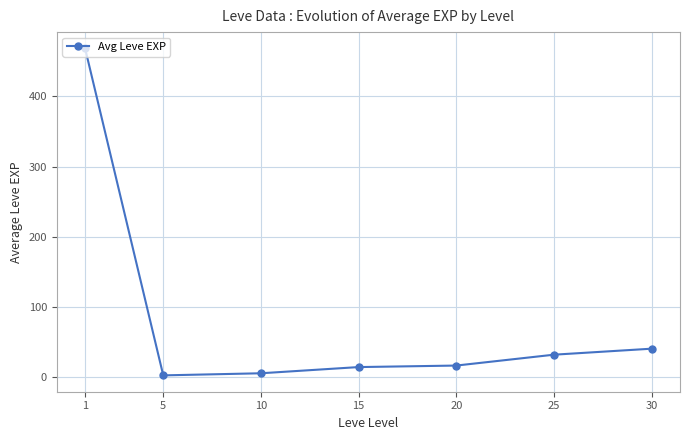

What is the value of the 7th point from the left?

40.4